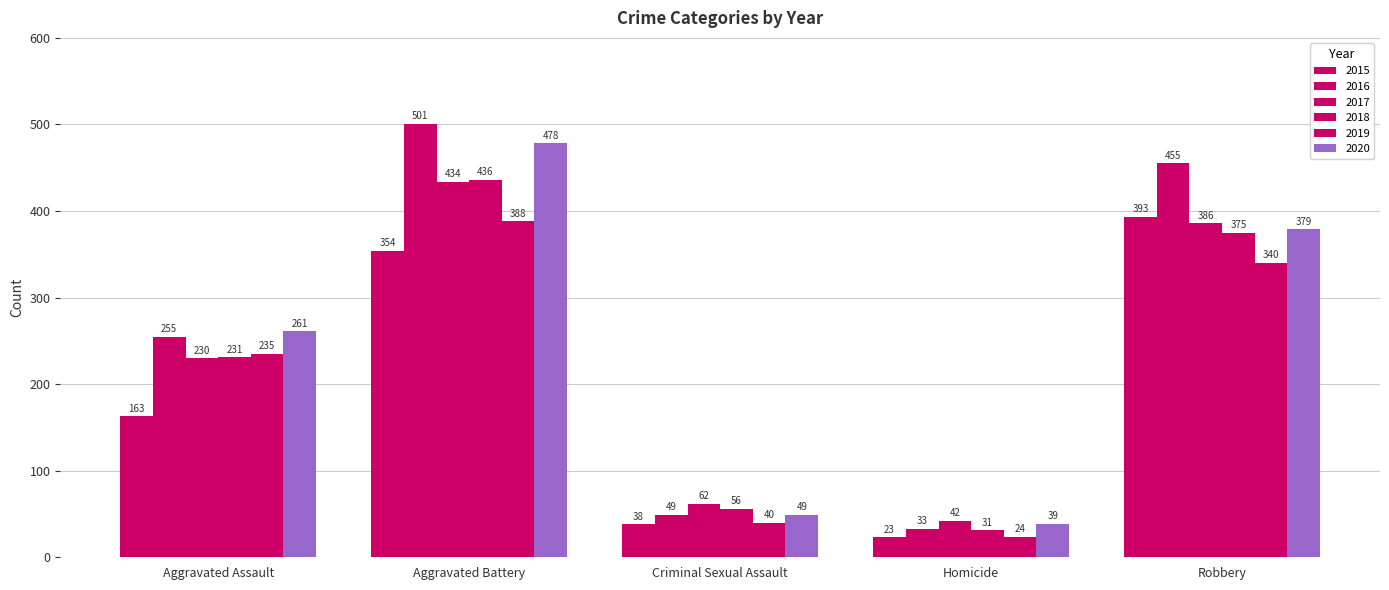

How many bars are there in each group?

6